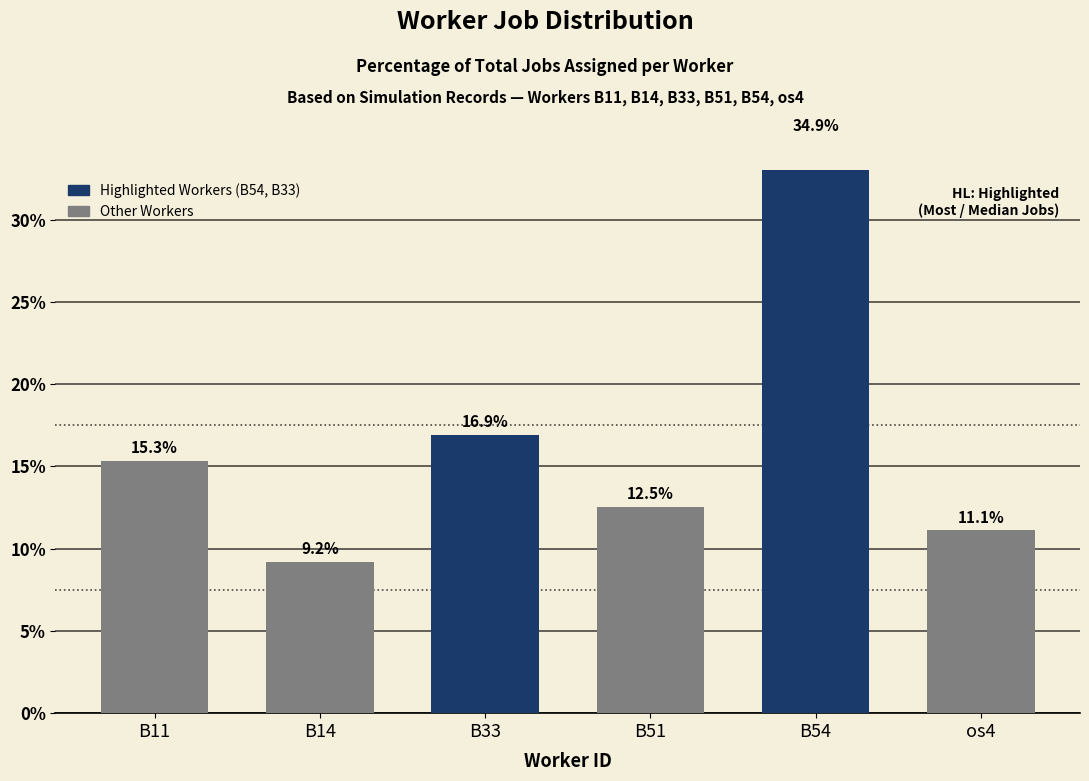

Count the number of data series in this chart.

1